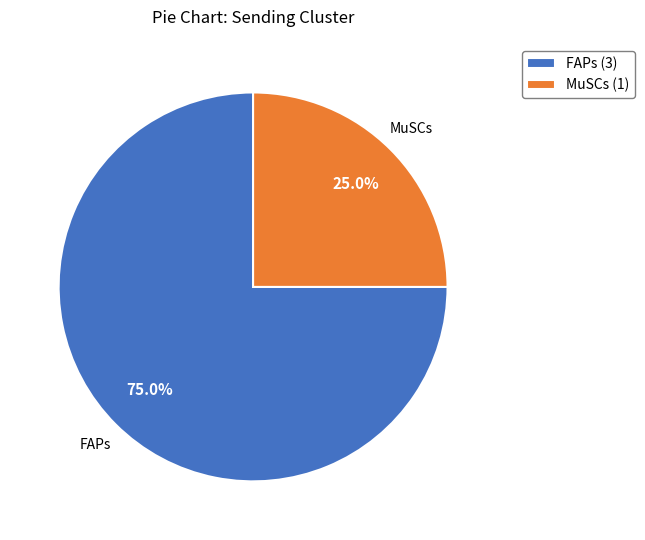

How many slices are in this pie chart?

2